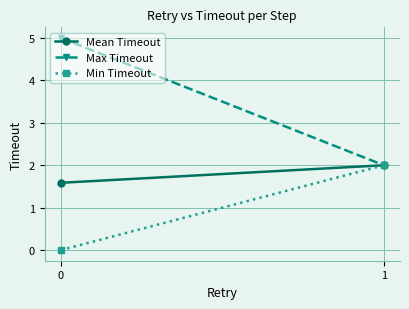

What is the lowest value of the Max Timeout series?

2.0